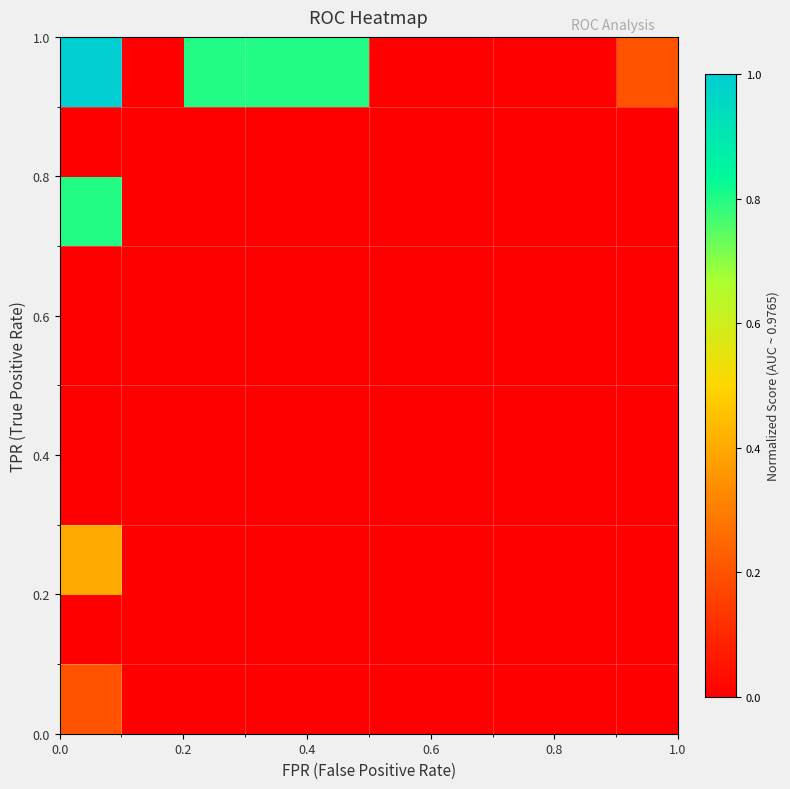

Count the number of data series in this chart.

10